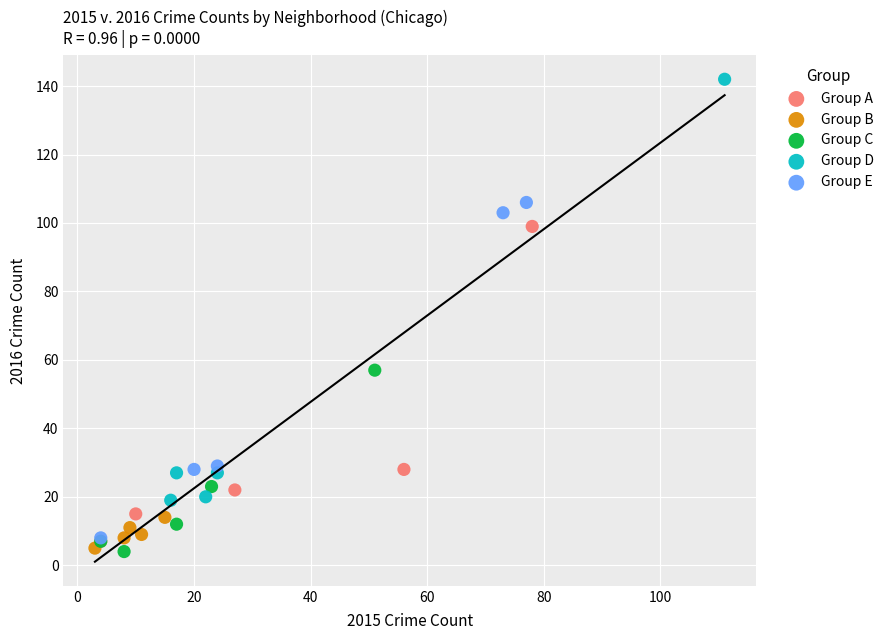

Which series has the widest spread of Y values?

Group D